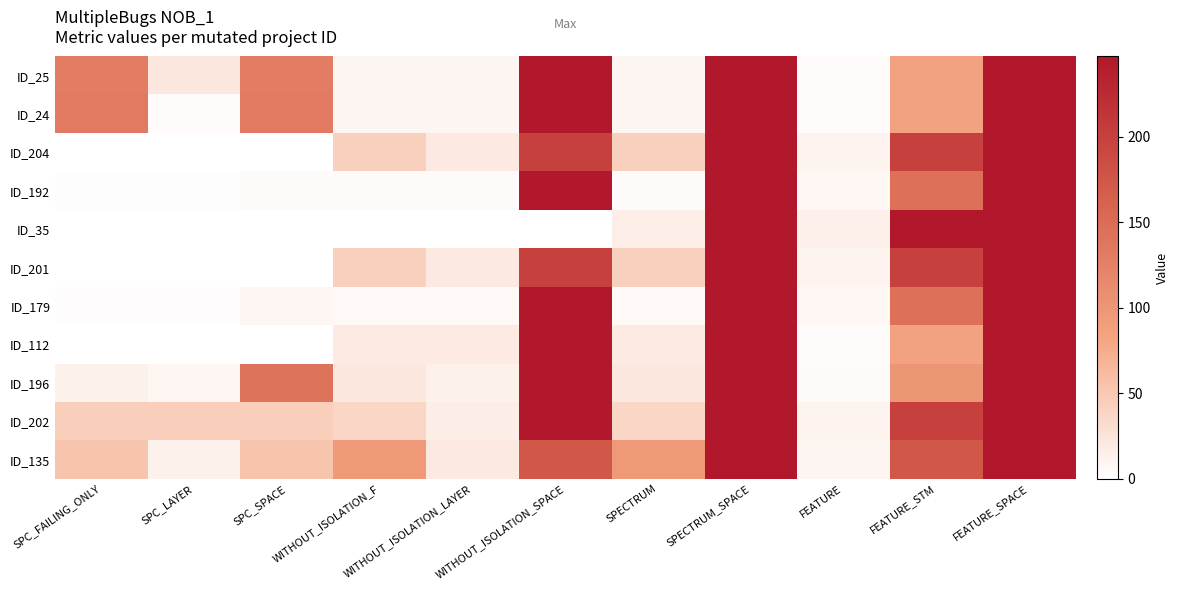

The ID_201 series shows 43.0 at SPECTRUM. True or false?

True